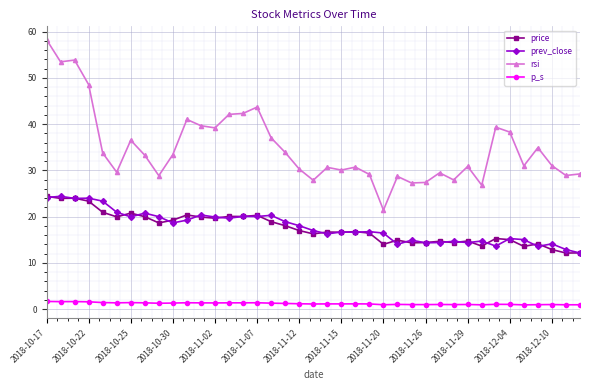

True or false: p_s has more than 0 points higher than both neighbors.

True